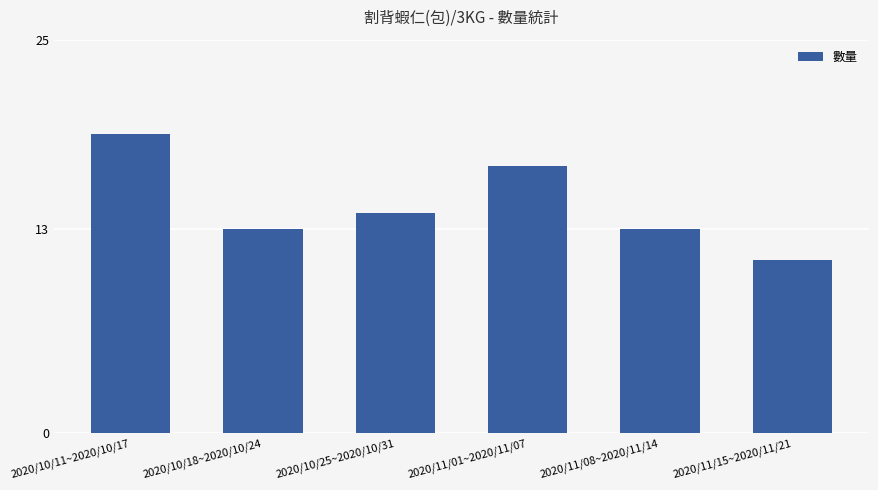

What is the label of the 2nd bar from the left?

2020/10/18~2020/10/24